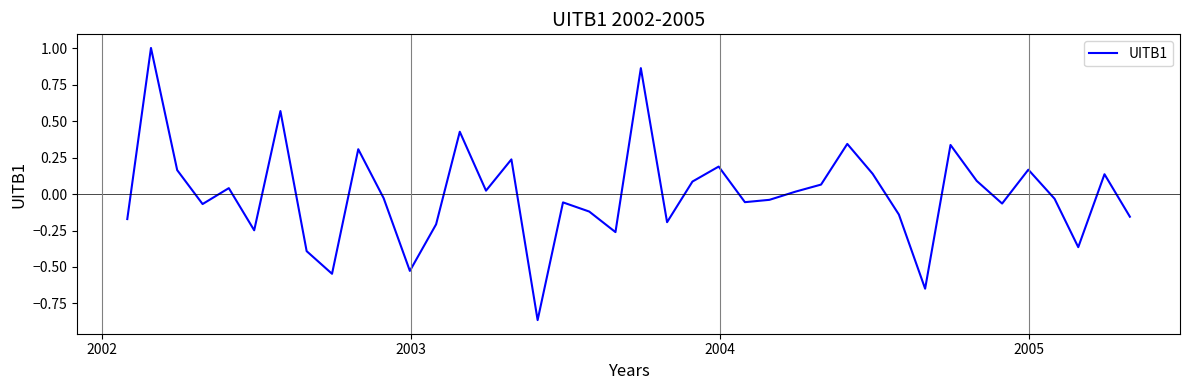

What is the difference between the second highest and minimum values?

1.7